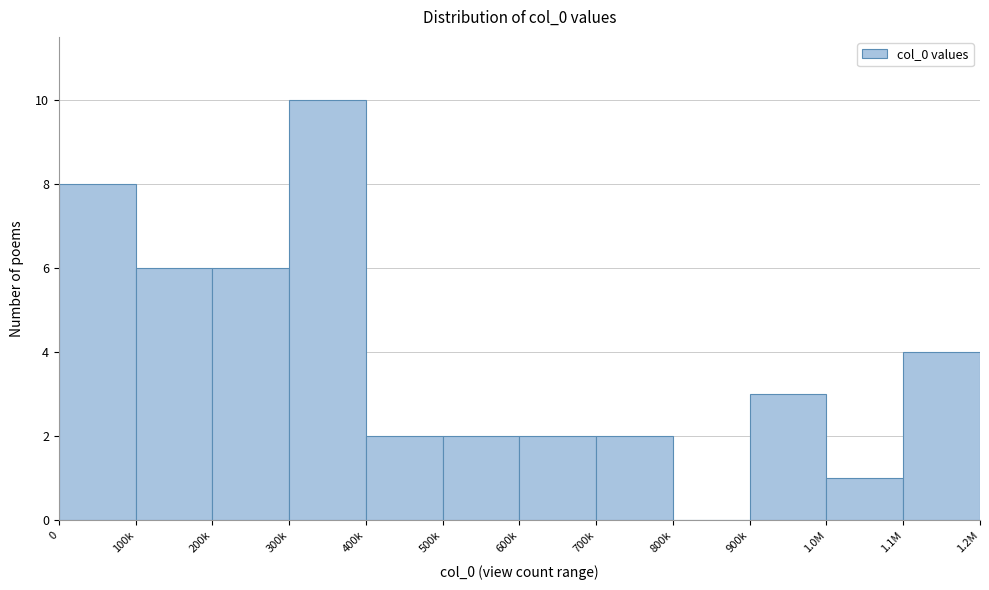

Reading left to right, what are all the values shown in this chart?

0=8	100k=6	200k=6	300k=10	400k=2	500k=2	600k=2	700k=2	800k=0	900k=3	1.0M=1	1.1M=4